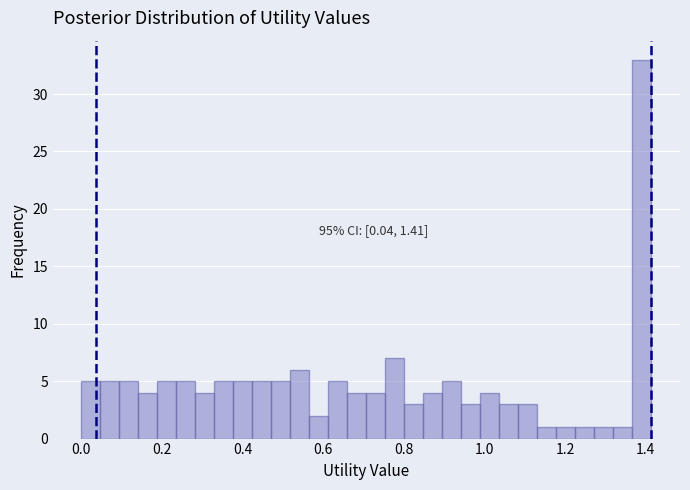

Around what value on the x-axis is the tallest bar? Give the approximate position of its centre, as read against the axis.

1.40